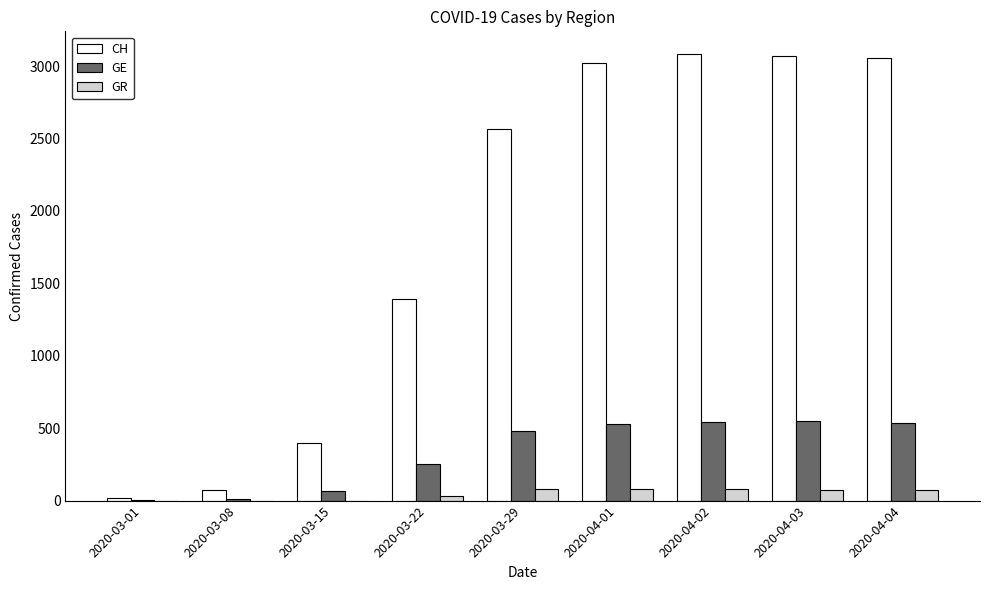

At which label is CH closest to 1551?

2020-03-22